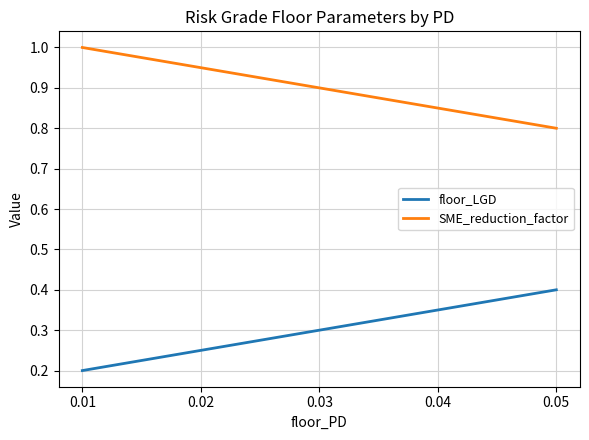

Which label corresponds to the smallest value in the chart?

0.01